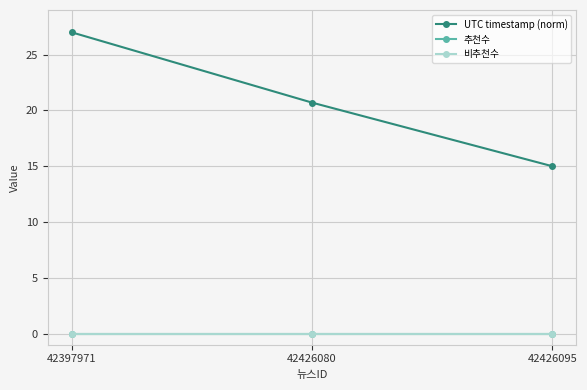

At how many categories does at least one series exceed 5?

3